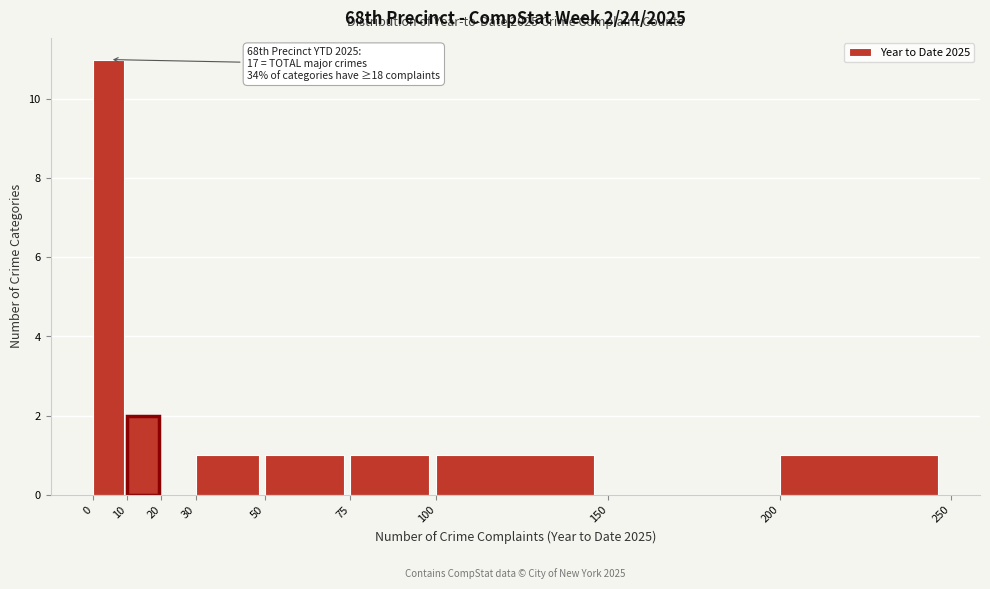

Which range on the x-axis has the tallest bar?

0 to 10